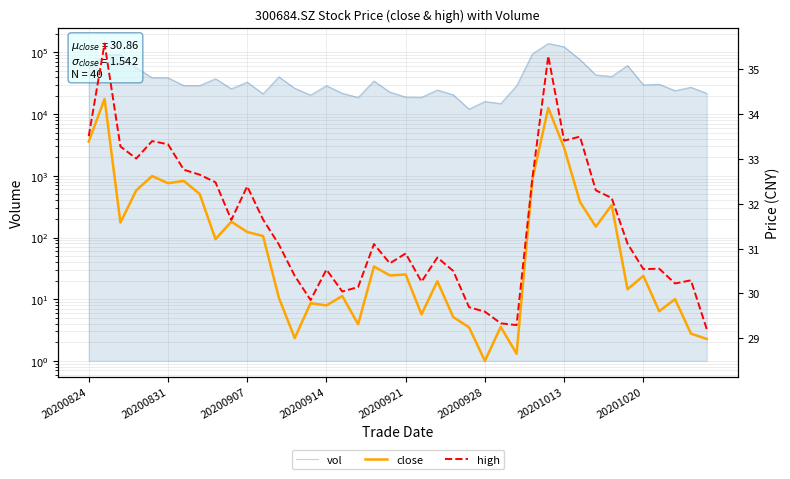

What is the value of the vol point at the 38th from the left?

23965.0